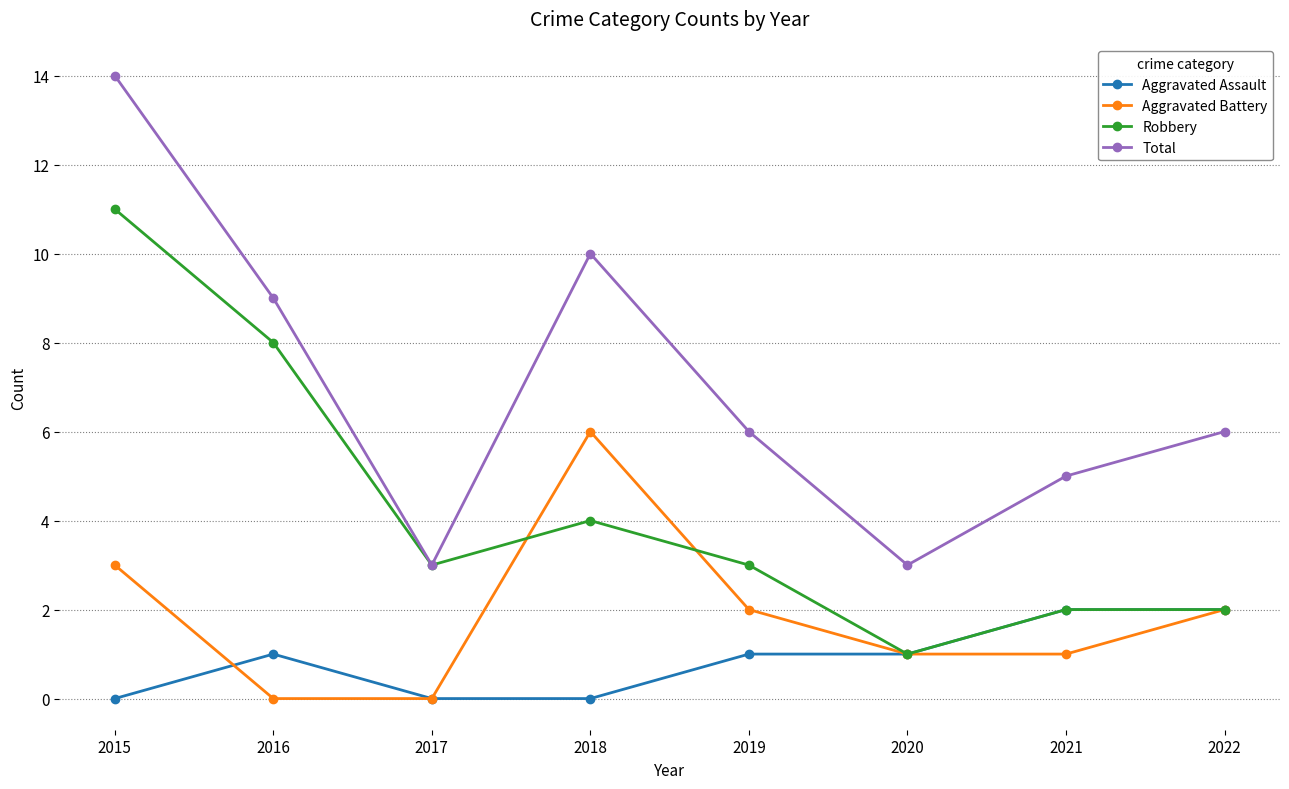

Is this an area chart (filled region under the line)?

No